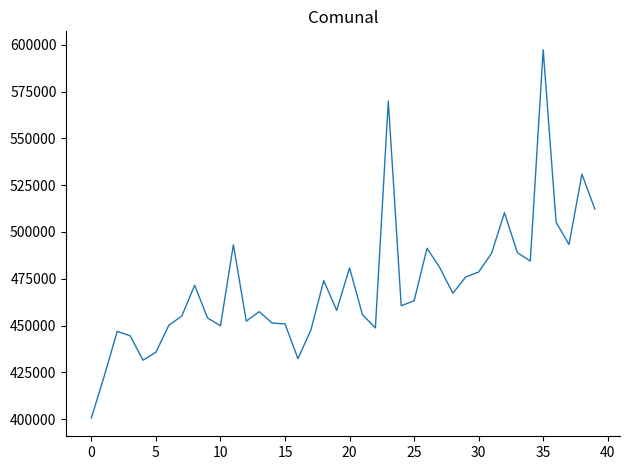

What is the difference between the maximum and minimum values?

196730